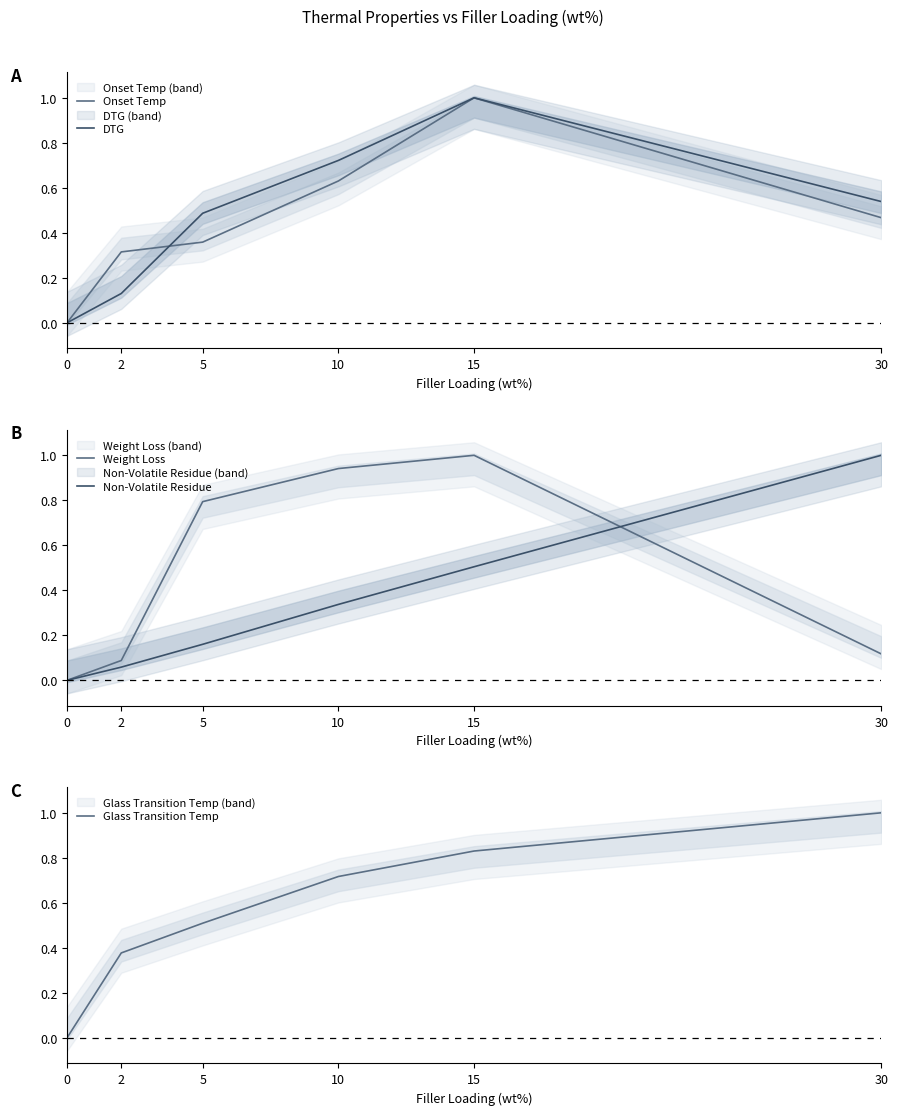

List the series in order of their peak value, lowest first.

Onset Temp, DTG, Weight Loss, Non-Volatile Residue, Glass Transition Temp